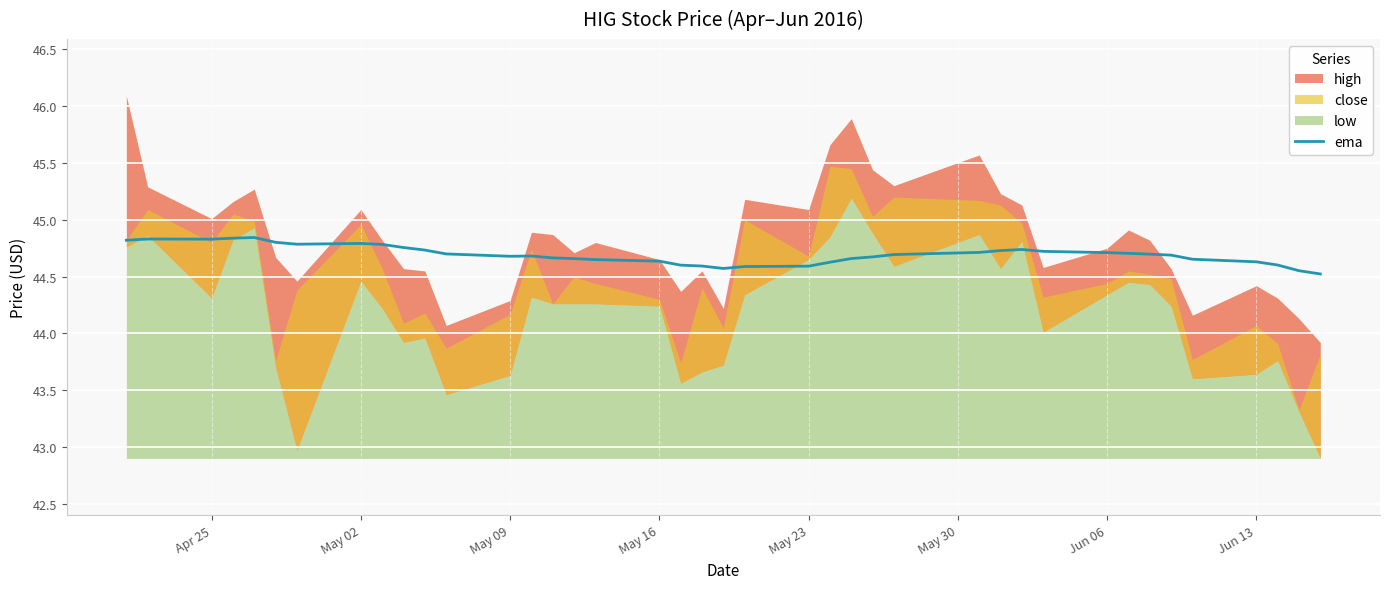

Does the chart display data point markers on the line(s)?

No